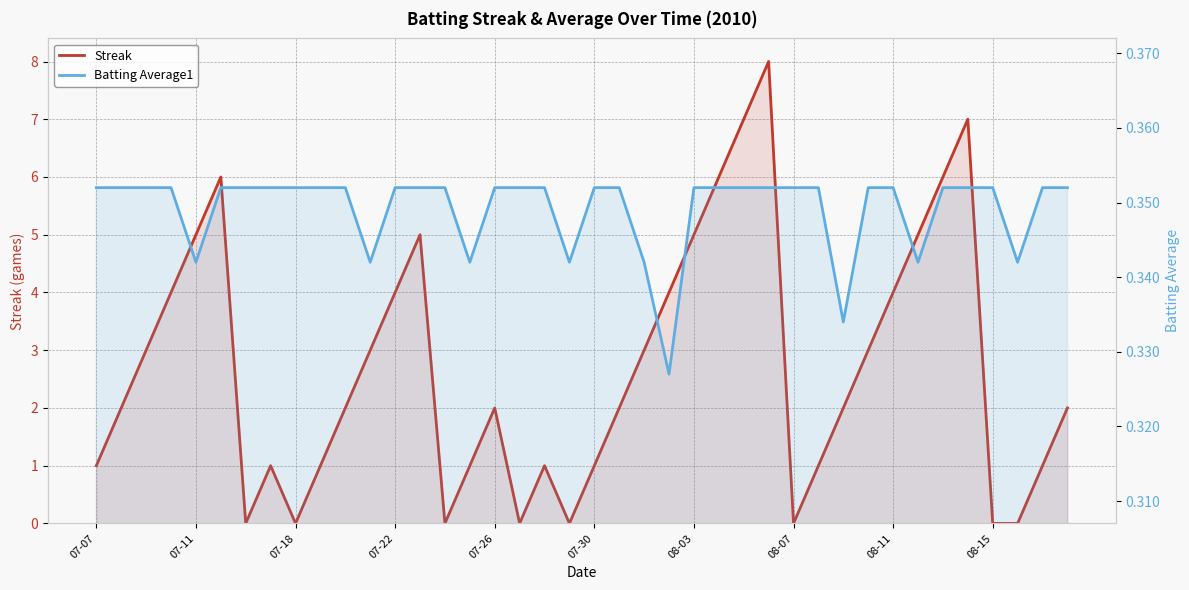

What is the difference between the second highest and second lowest values in the Streak series?

7.0